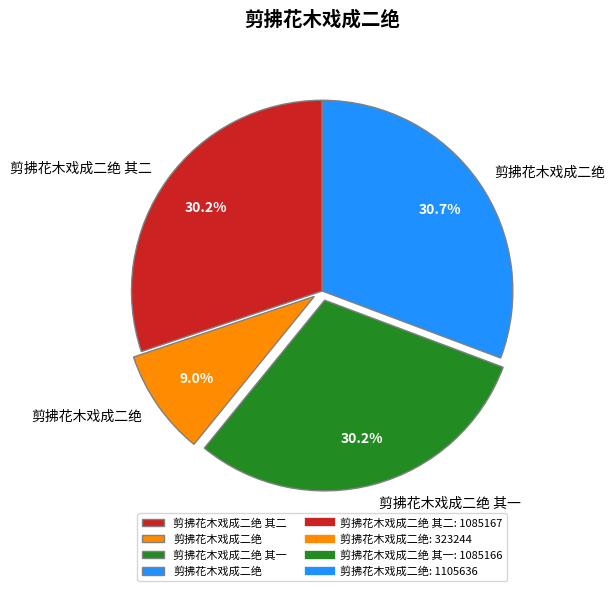

Does any single category account for the majority?

No